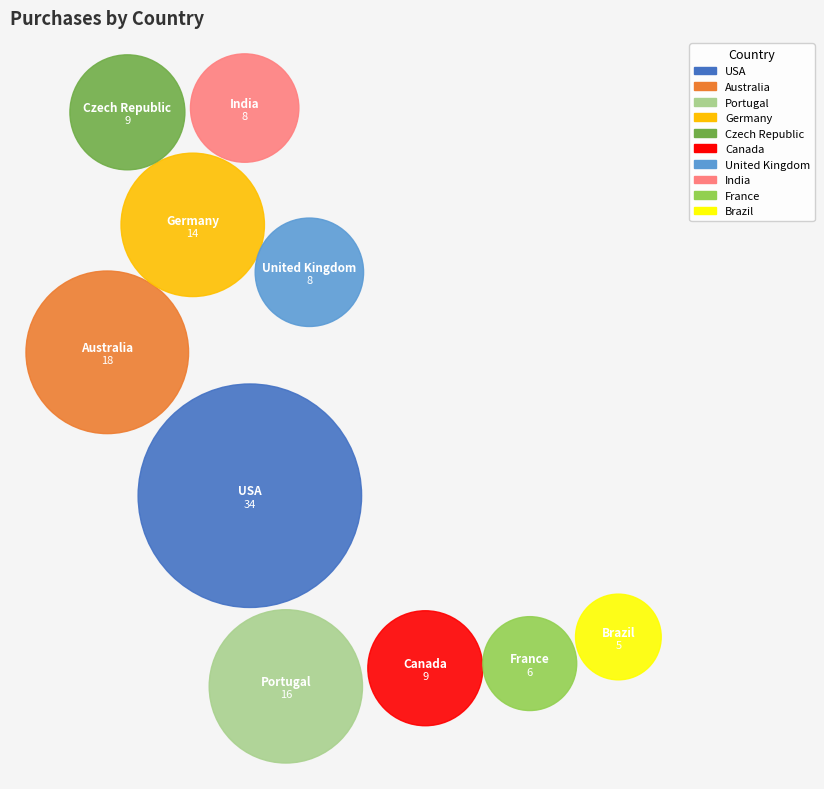

Which slice is the largest?

USA